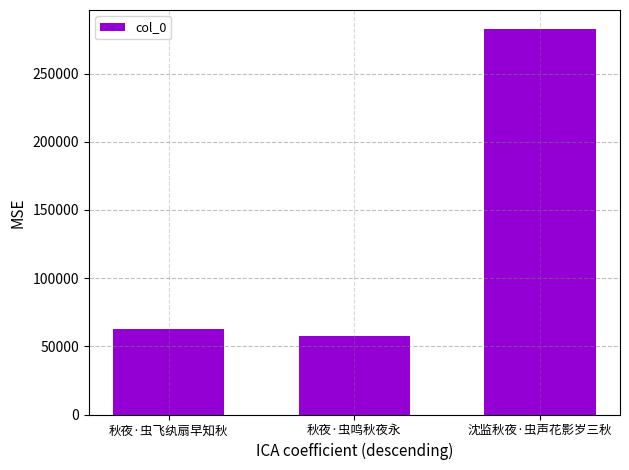

List the labels in order of value, largest first.

沈监秋夜·虫声花影岁三秋, 秋夜·虫飞纨扇早知秋, 秋夜·虫鸣秋夜永